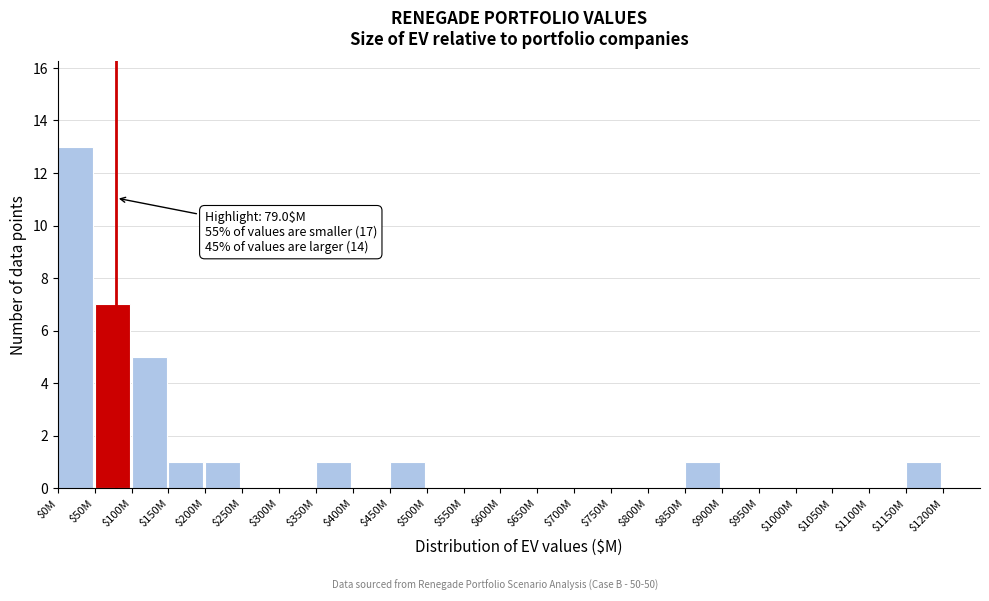

What is the sum of all values?

31